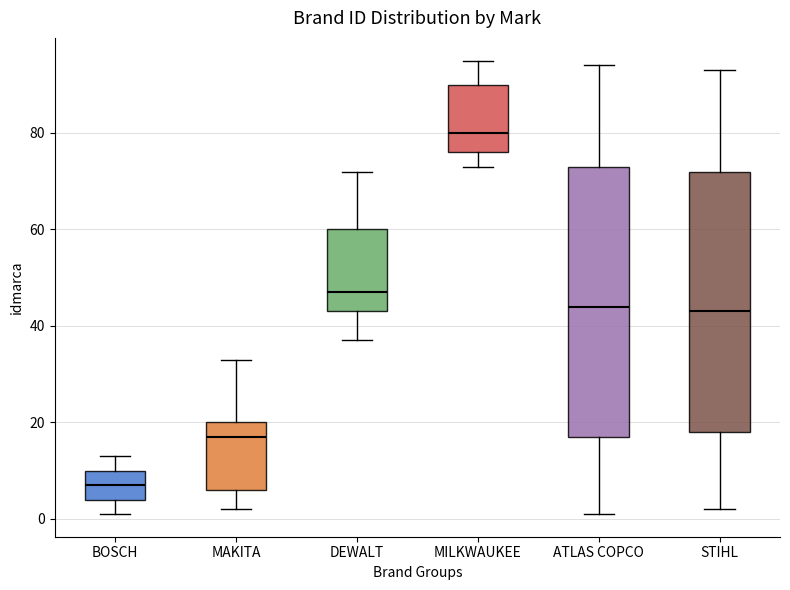

Which box is the tallest, from its lower edge to its upper edge?

ATLAS COPCO